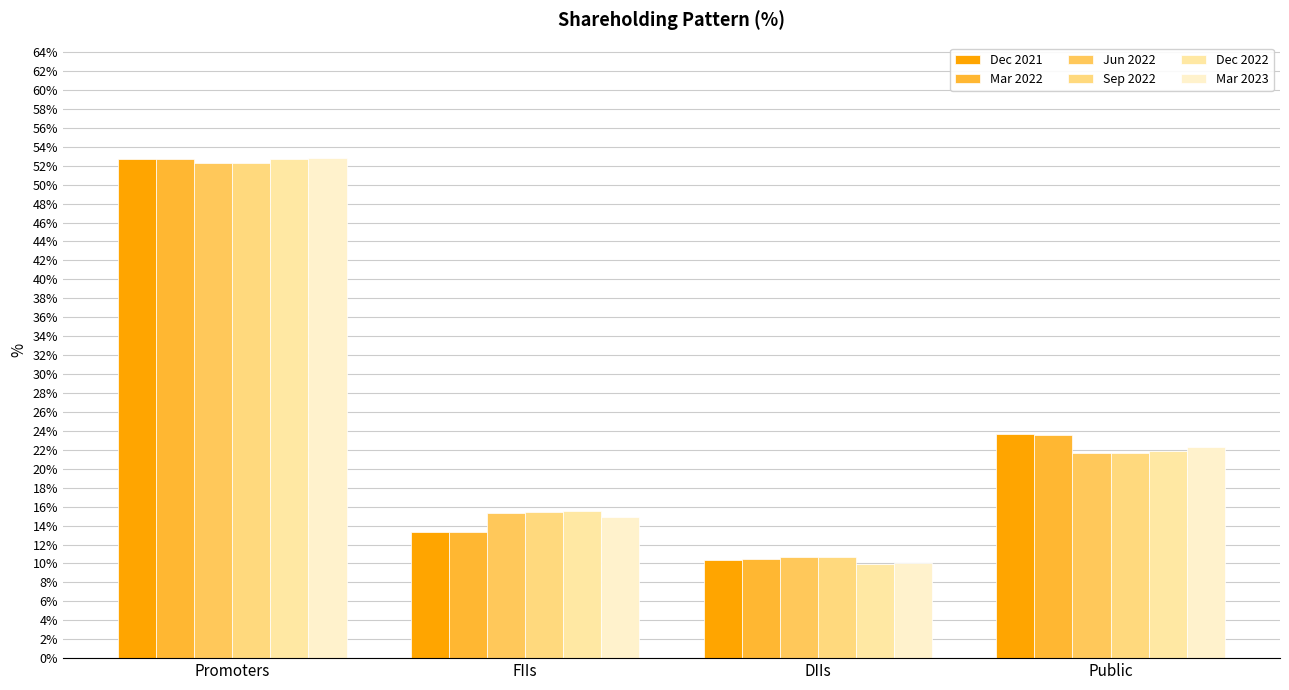

How many categories are shown in the chart?

4